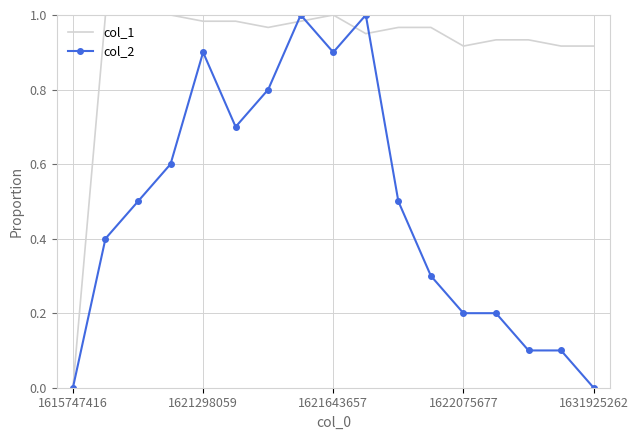

Which series has the largest total across all categories?

col_1